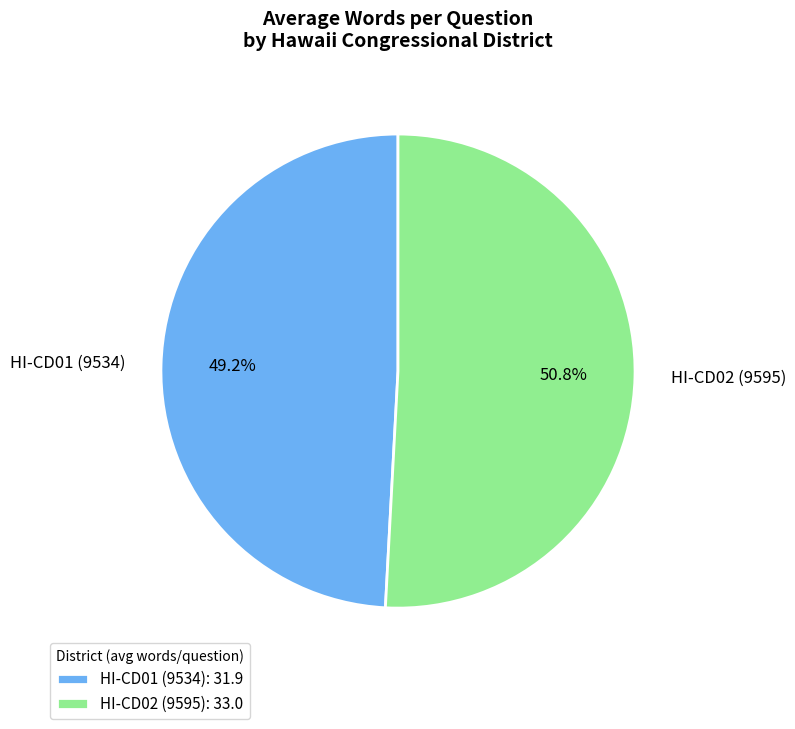

How many slices are in this pie chart?

2